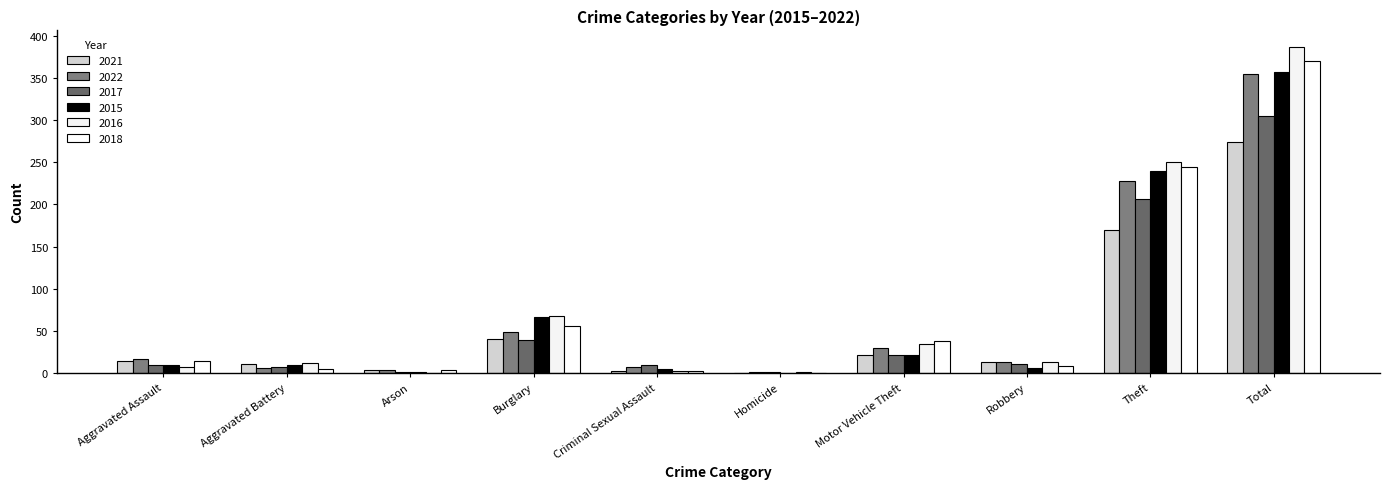

How many groups of bars are there?

10